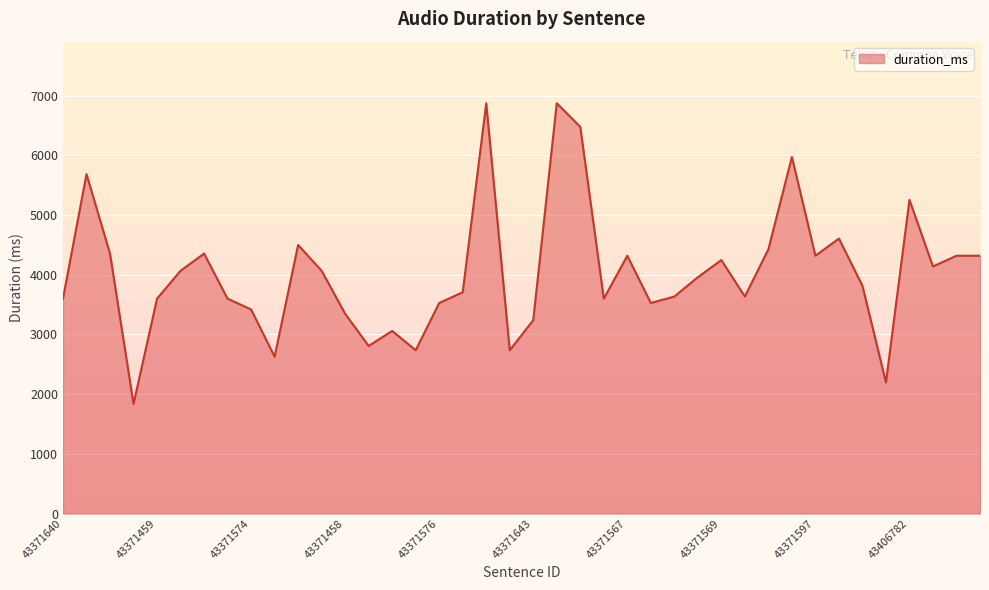

What is the greatest value displayed?

6876